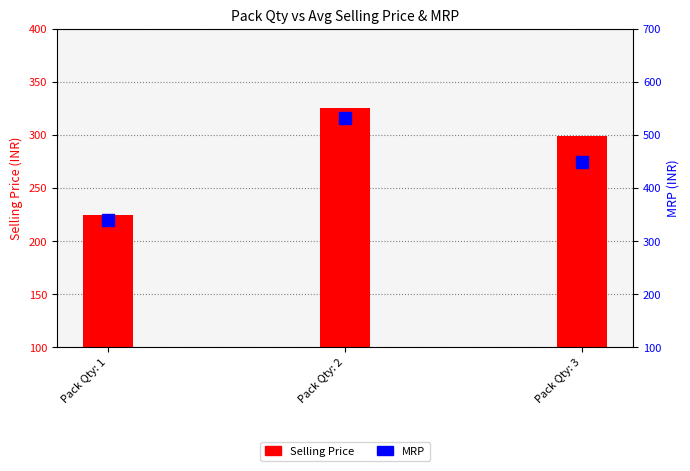

What is the maximum value for Selling Price?

326.0